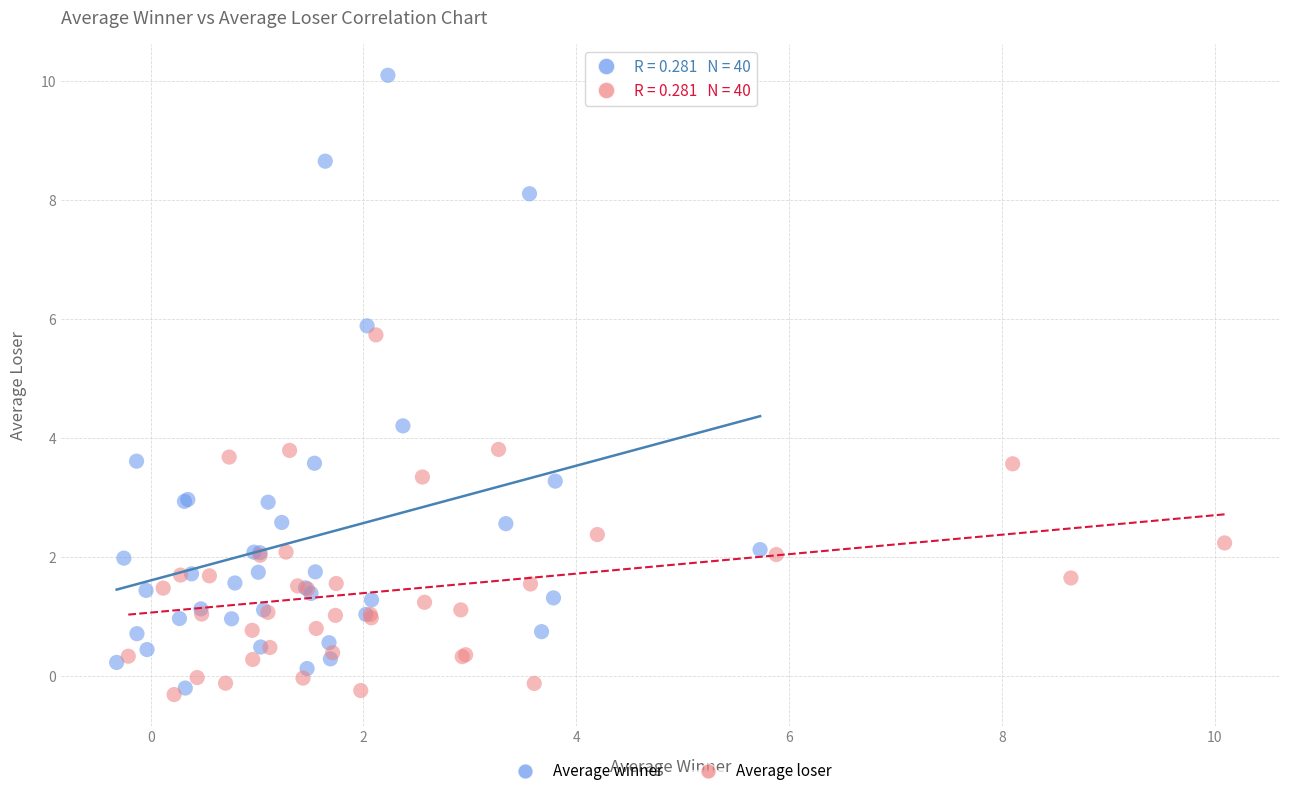

Which series reaches the minimum Y coordinate?

Average loser